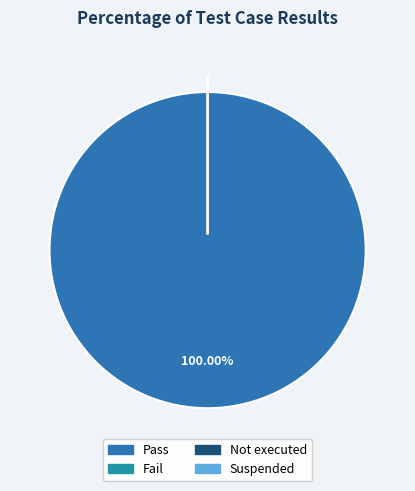

Does Pass account for over 50% of the chart?

Yes